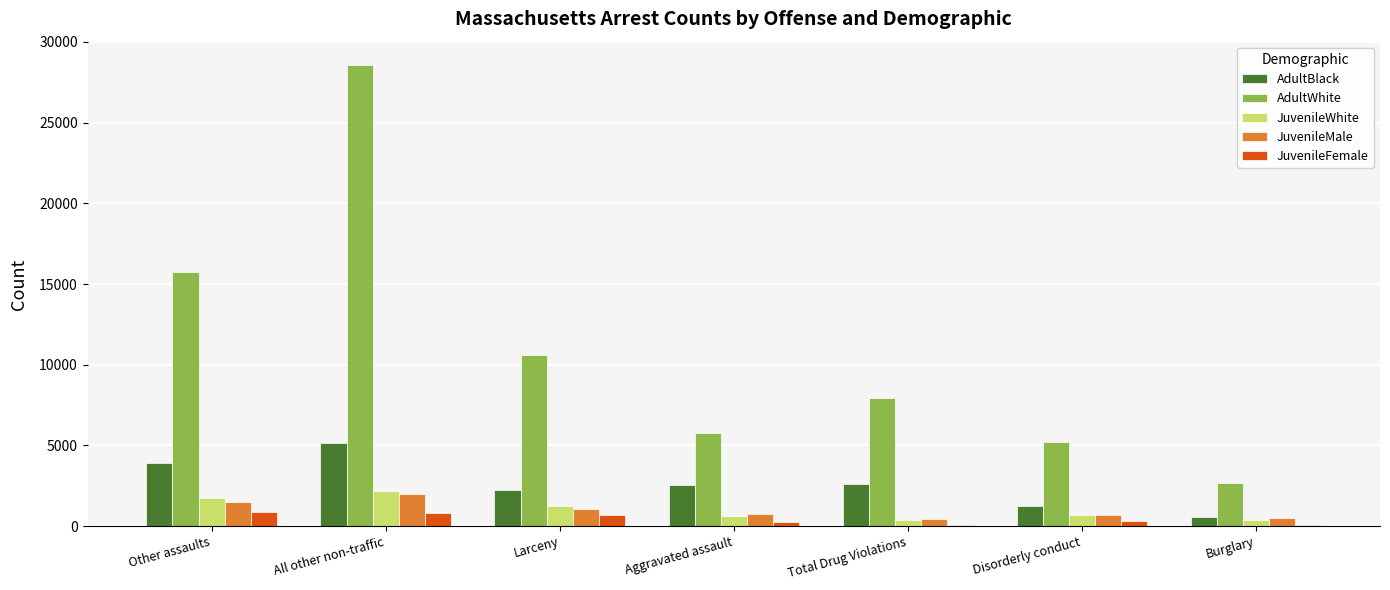

How many groups of bars are there?

7